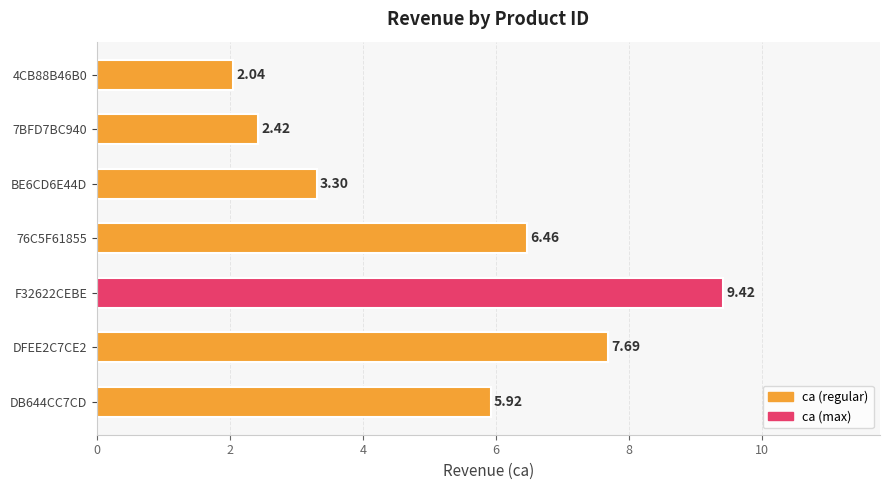

What is the difference between the maximum and minimum values?

7.4